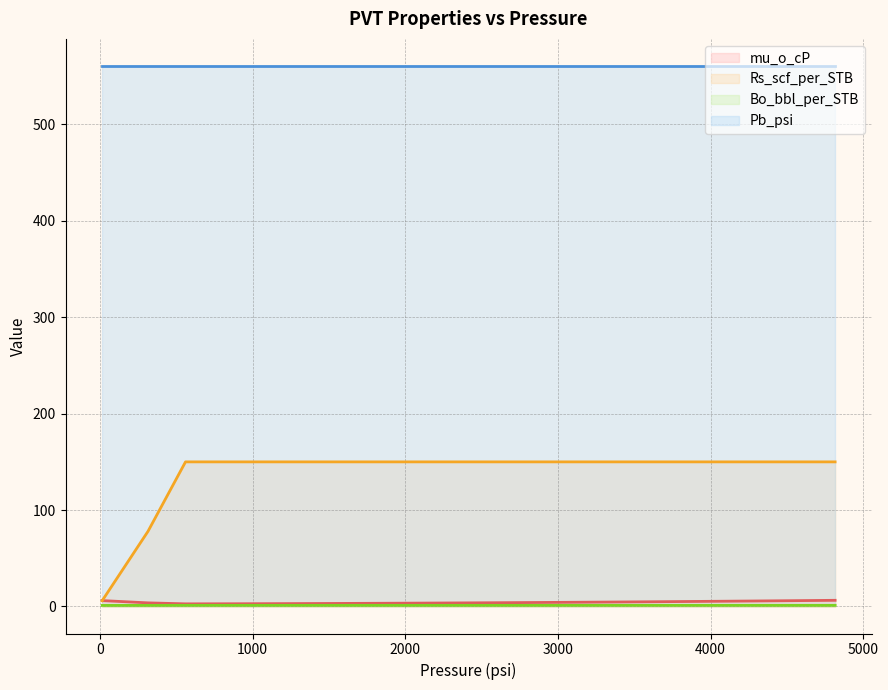

How many data points in Rs_scf_per_STB are less than 150?

2